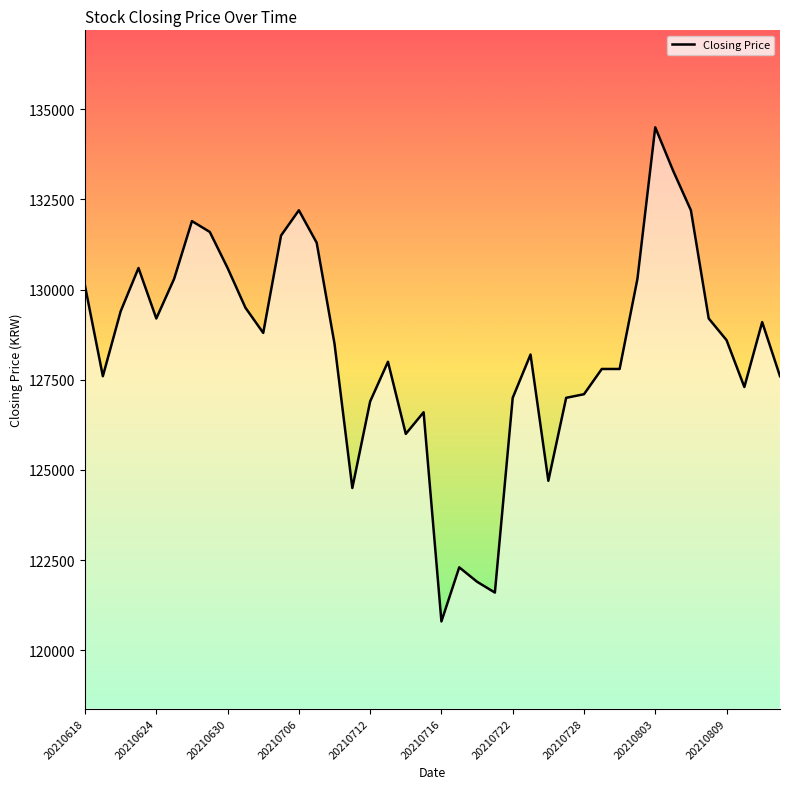

What is the difference between the maximum and minimum values?

13700